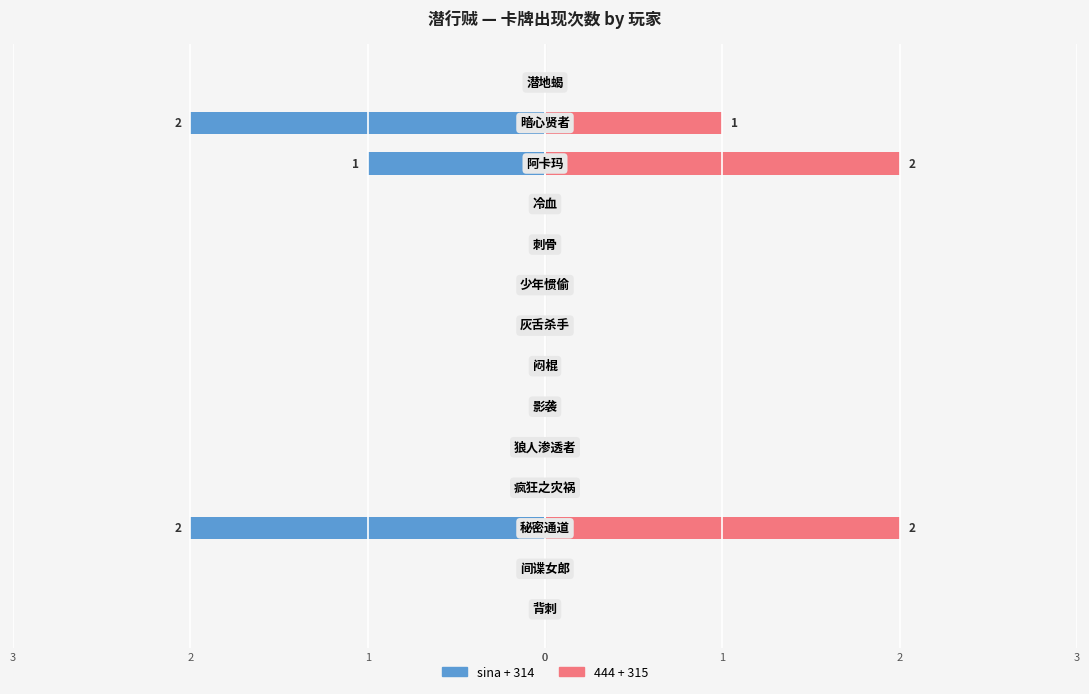

What is the difference between the maximum and minimum values in the sina+314 (Left) series?

2